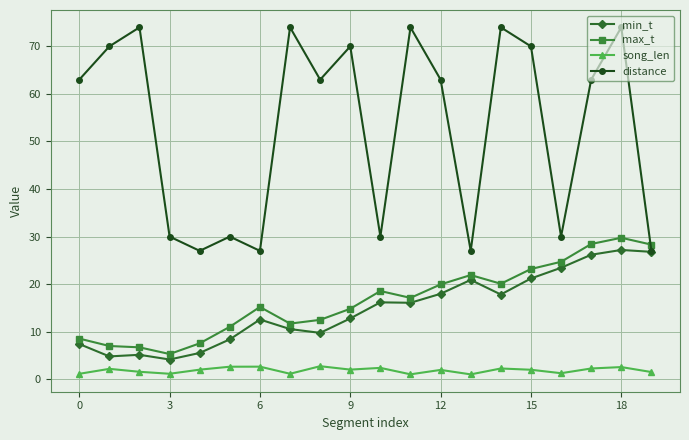

Which series has the widest spread of values?

distance